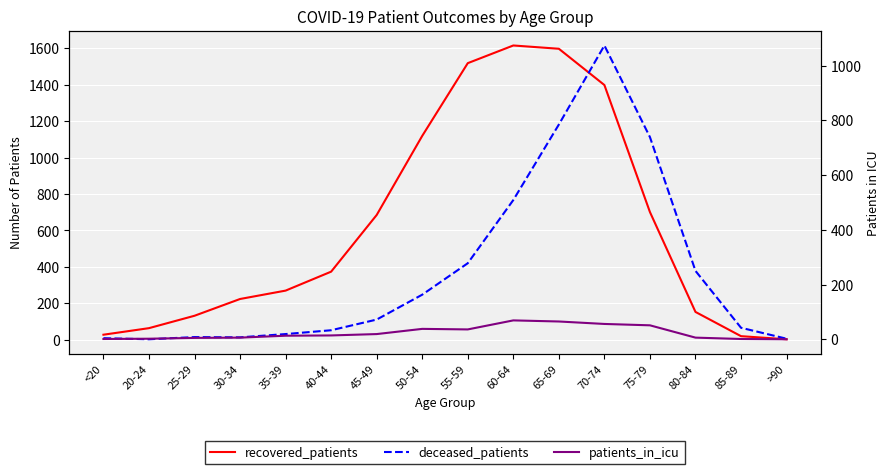

List the series in order of their peak value, lowest first.

patients_in_icu, deceased_patients, recovered_patients